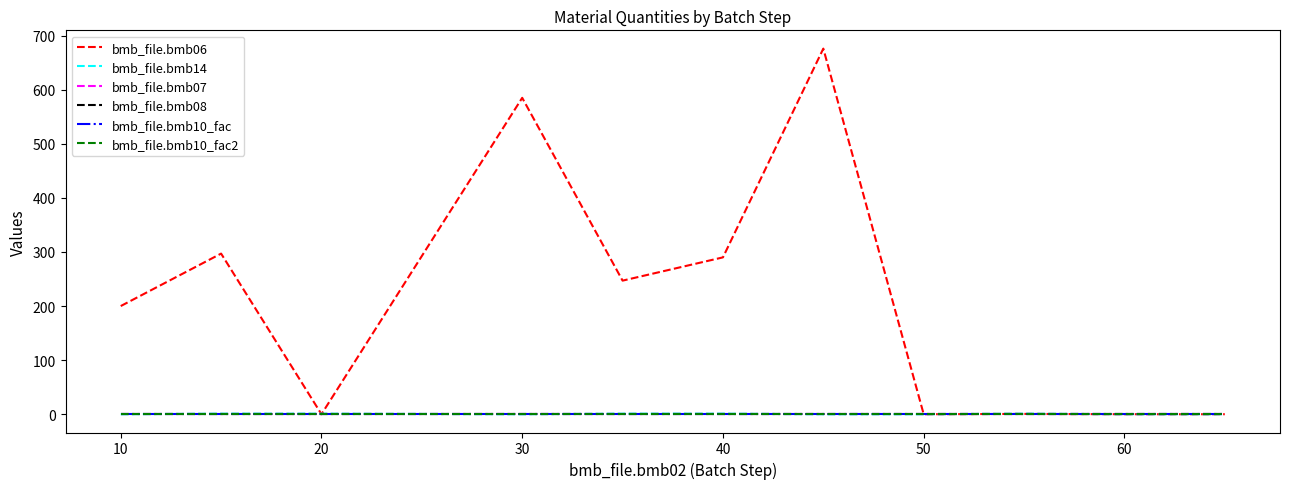

Which series has the widest spread of values?

bmb_file.bmb06